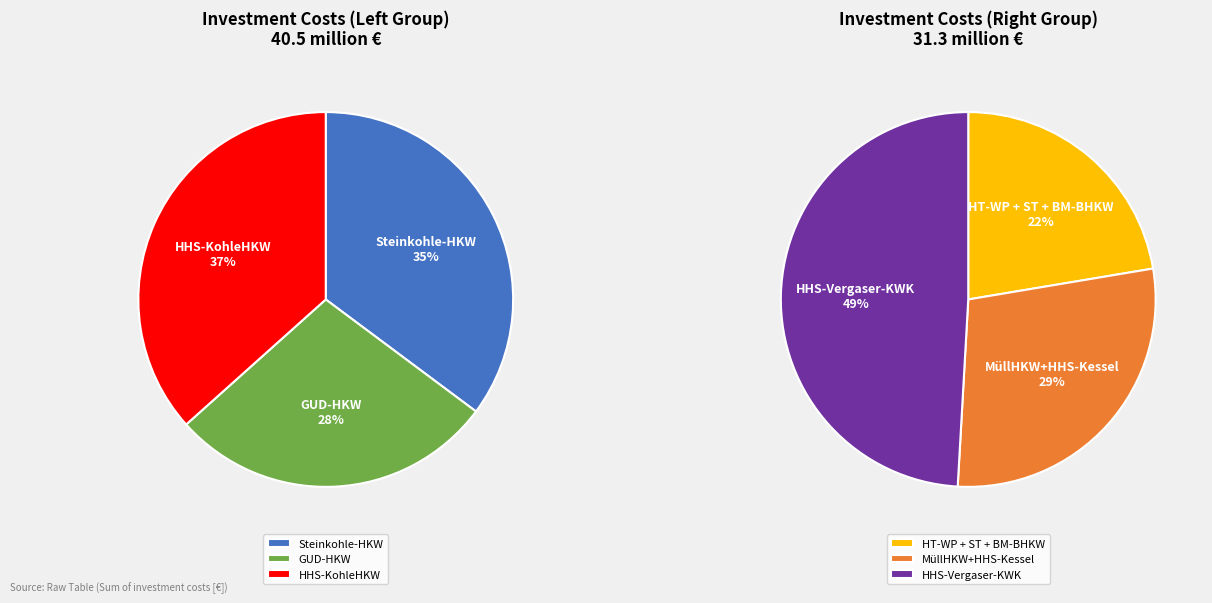

What is the change in value from Steinkohle-HKW to MüllHKW+HHS-Kessel?

-5343000